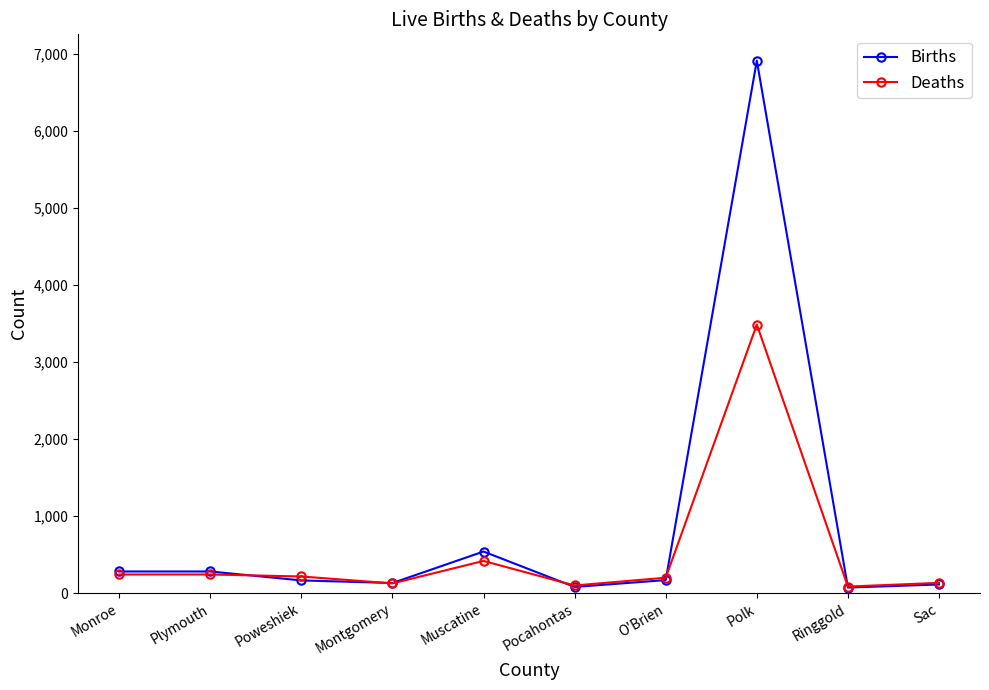

List the series in order of their overall mean, lowest first.

Deaths, Births